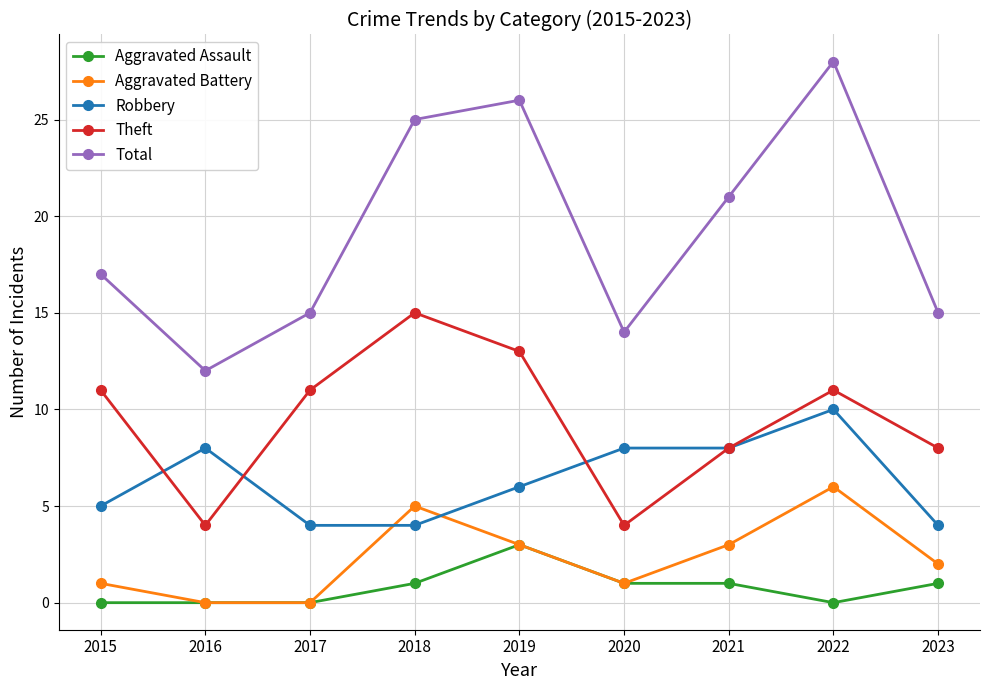

What is the difference between the second highest and second lowest values in the Aggravated Assault series?

1